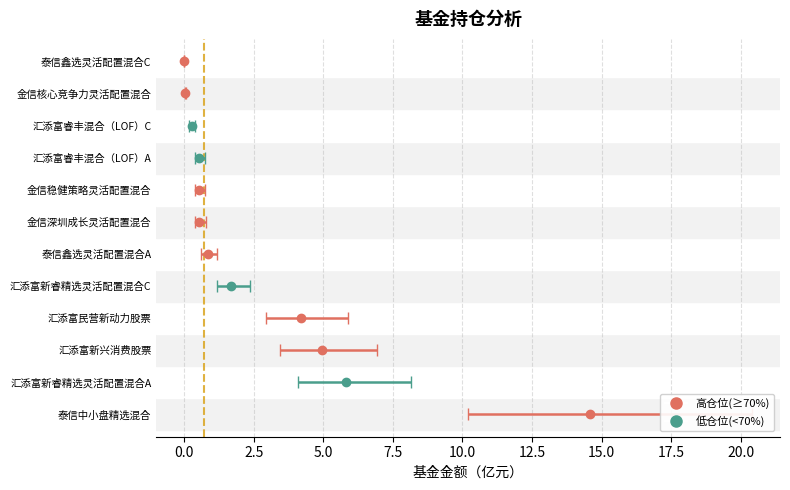

List the labels in order of 持有市值(亿元) value, largest first.

泰信中小盘精选混合, 汇添富新睿精选灵活配置混合A, 汇添富新兴消费股票, 汇添富民营新动力股票, 汇添富新睿精选灵活配置混合C, 泰信鑫选灵活配置混合A, 金信稳健策略灵活配置混合, 金信深圳成长灵活配置混合, 汇添富睿丰混合（LOF）A, 汇添富睿丰混合（LOF）C, 金信核心竞争力灵活配置混合, 泰信鑫选灵活配置混合C